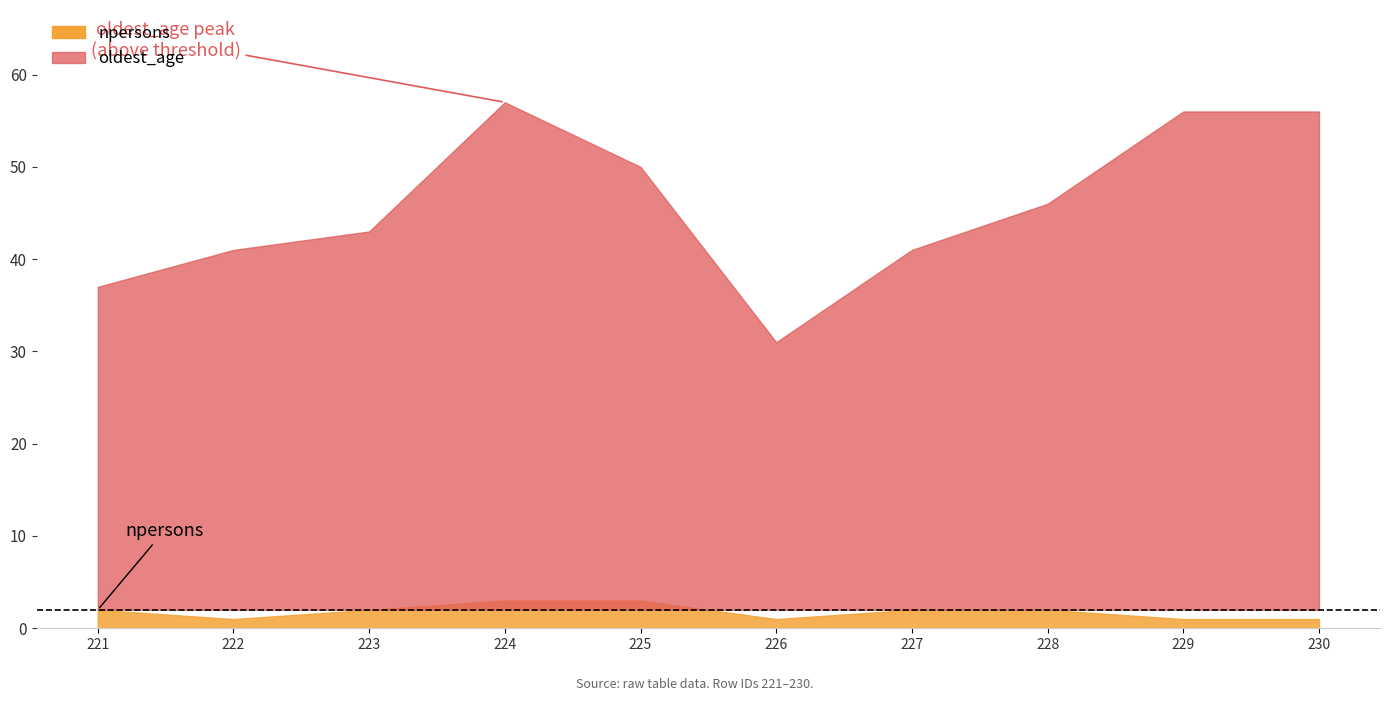

Between 224 and 229, which series saw the biggest shift?

npersons